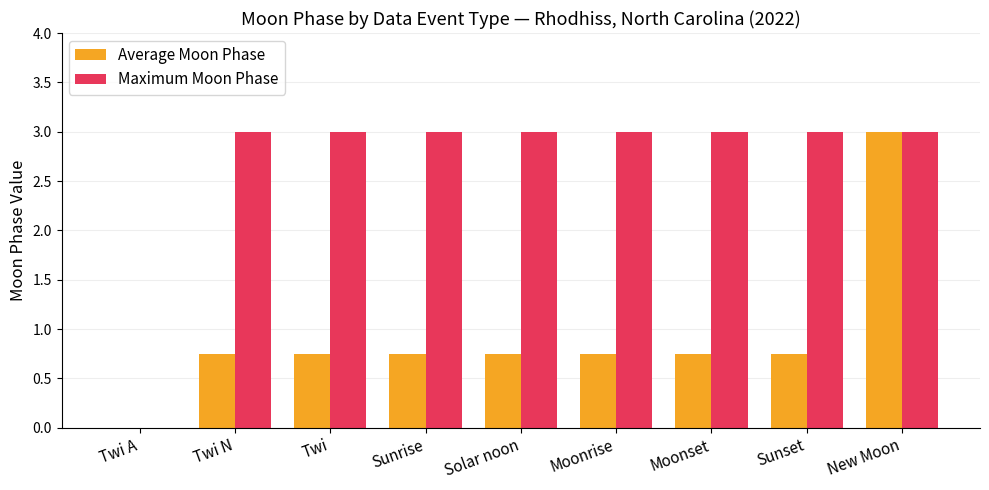

How many values in Average Moon Phase are above zero?

8